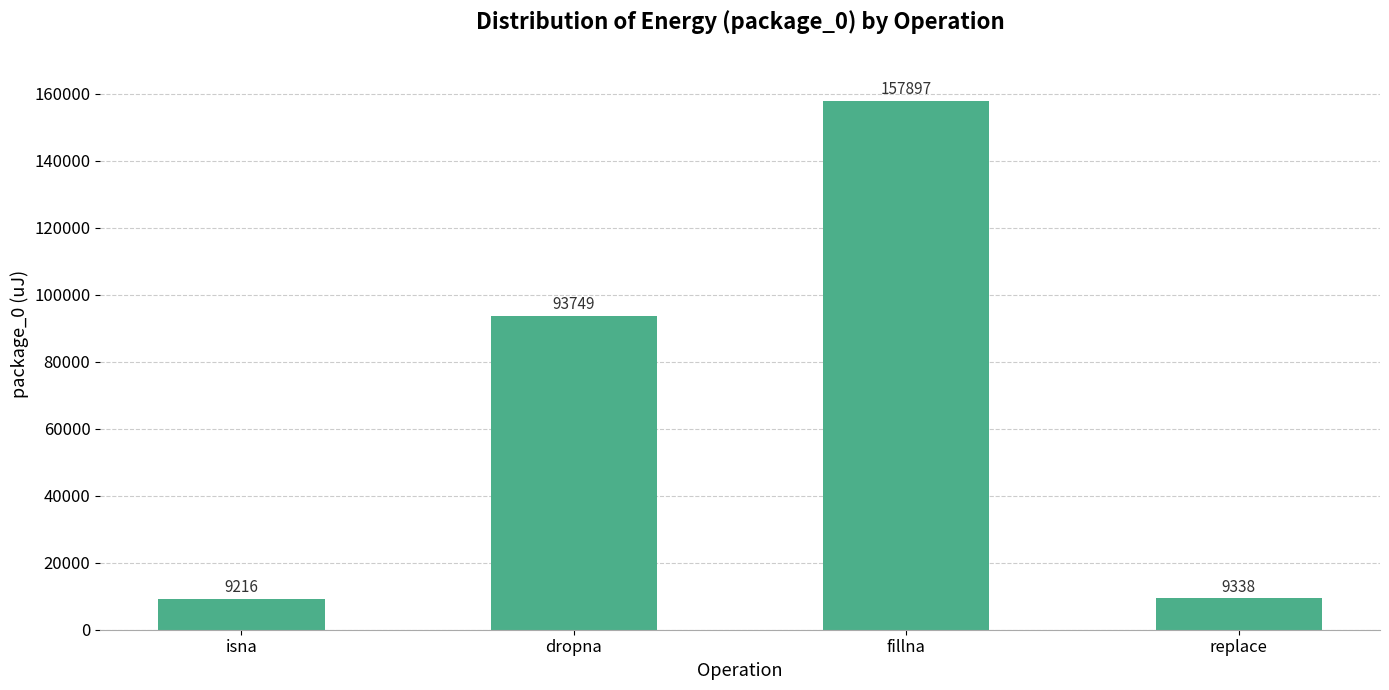

Reading left to right, extract all data points from this chart.

isna=9216	dropna=93749	fillna=157897	replace=9338